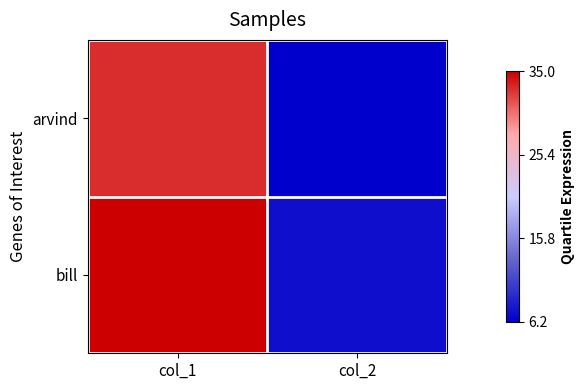

How many distinct data groups are displayed?

2